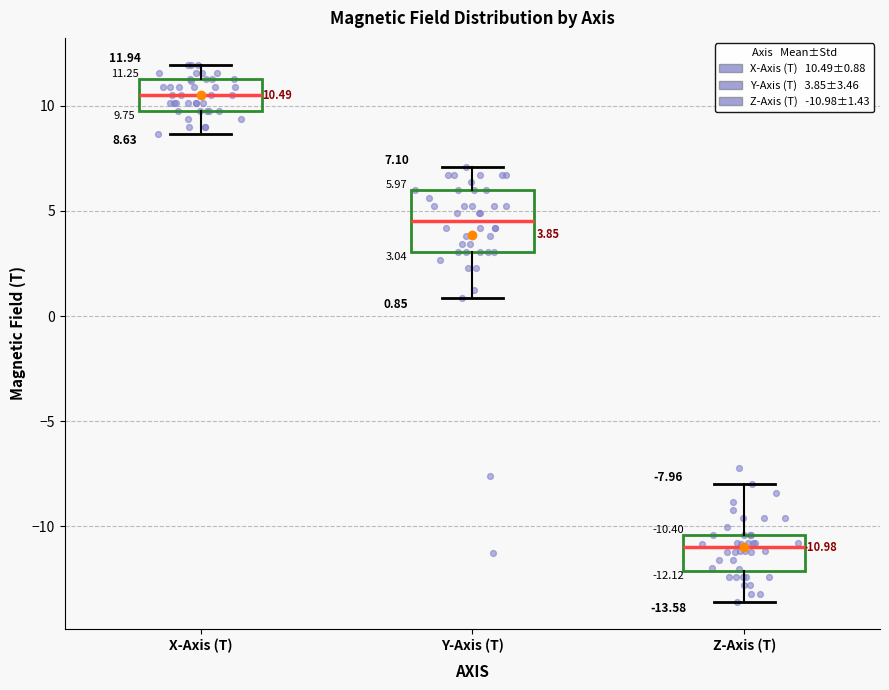

Which box is the tallest, from its lower edge to its upper edge?

Y-Axis (T)